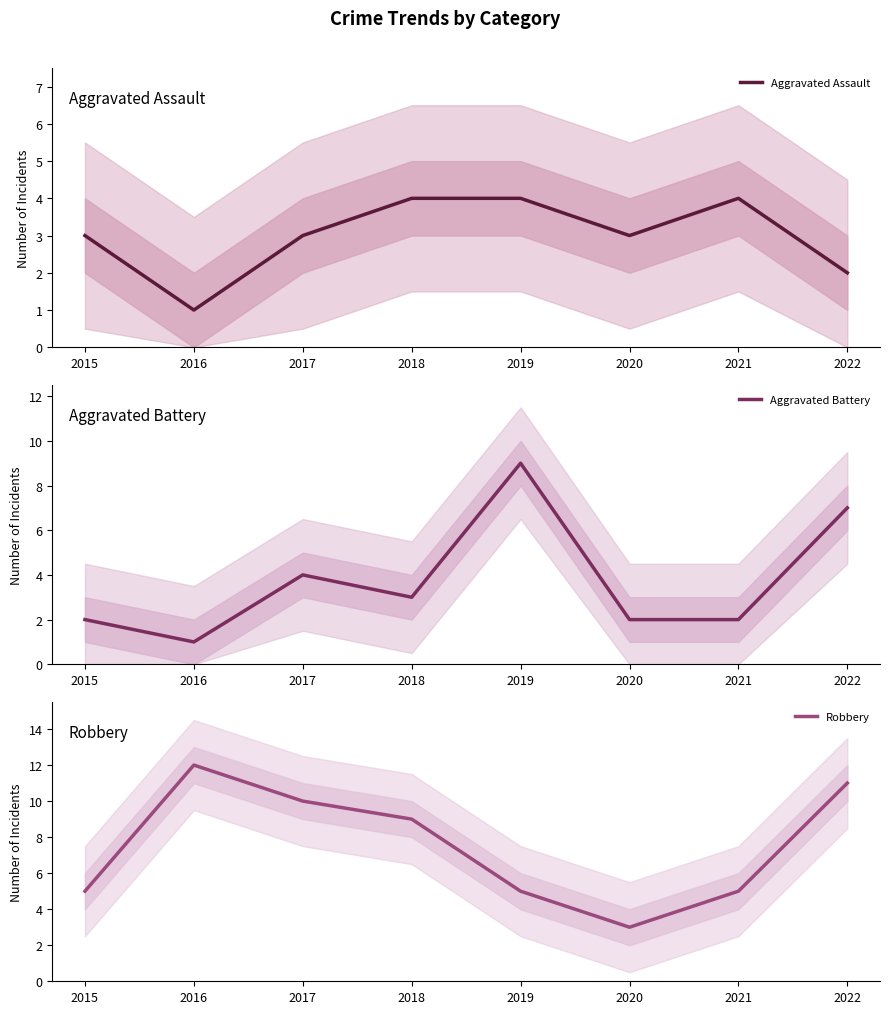

Where do Aggravated Battery and Robbery first cross each other?

2018 and 2019